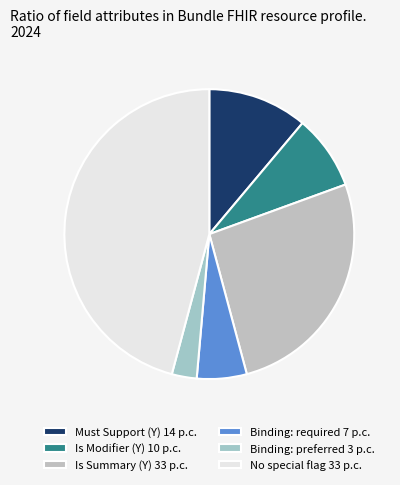

Rank the categories by value from lowest to highest.

Binding: preferred 3 p.c., Binding: required 7 p.c., Is Modifier (Y) 10 p.c., Must Support (Y) 14 p.c., Is Summary (Y) 33 p.c., No special flag 33 p.c.